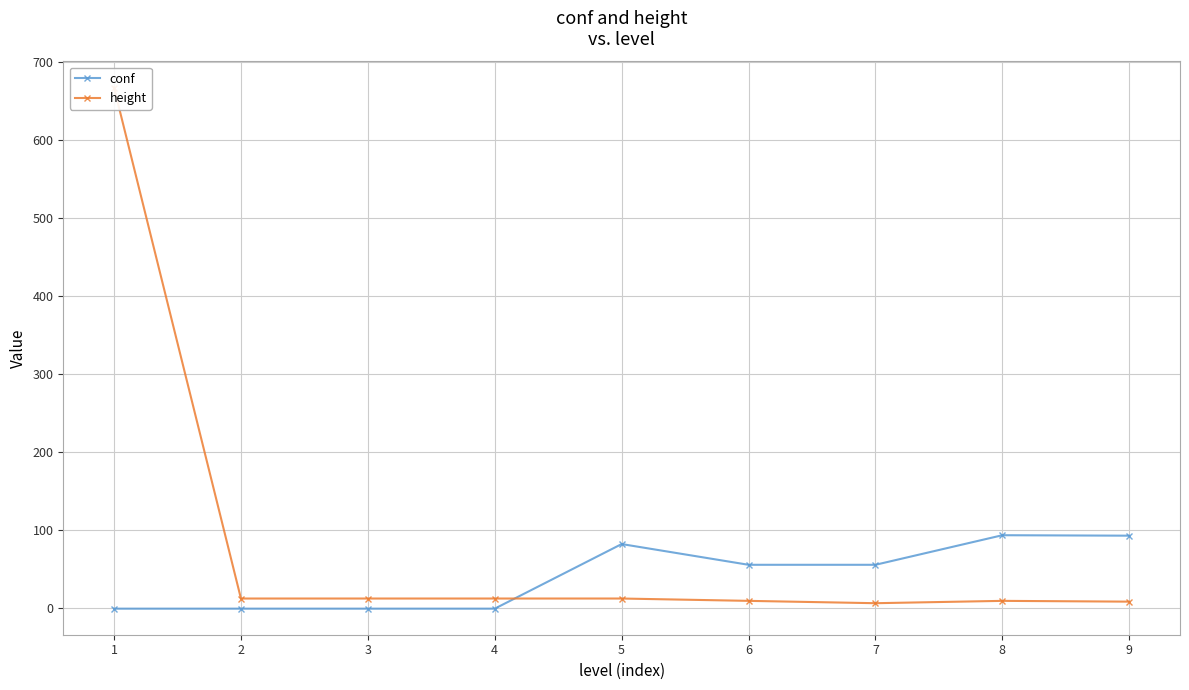

Is this an area chart (filled region under the line)?

No